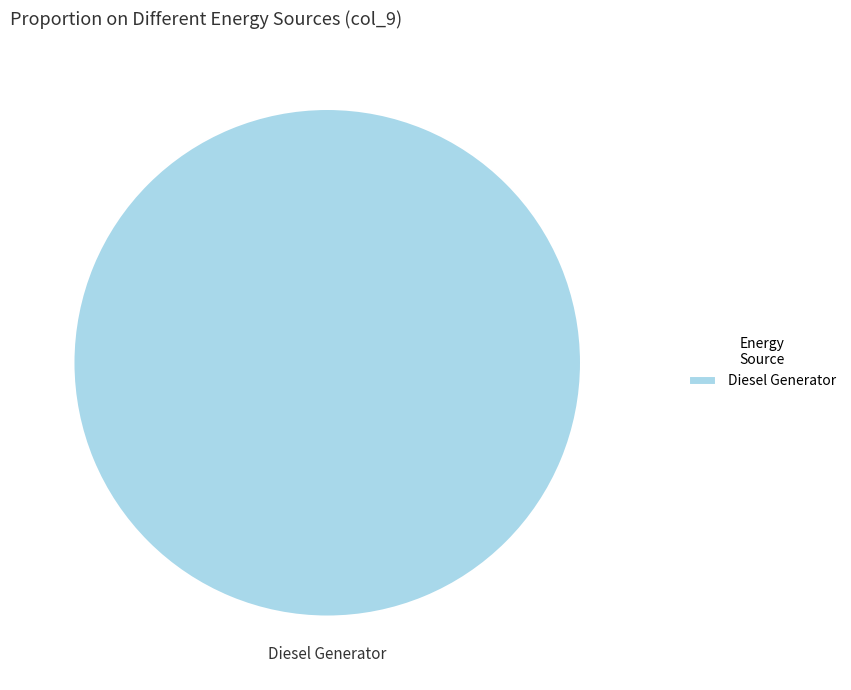

What is the majority slice?

Diesel Generator